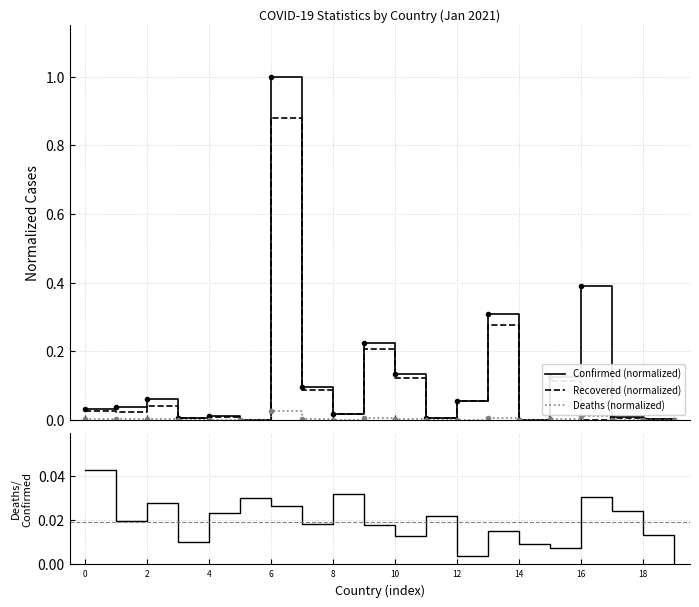

In Confirmed (normalized), how many points are lower than both neighbors (excluding endpoints)?

5